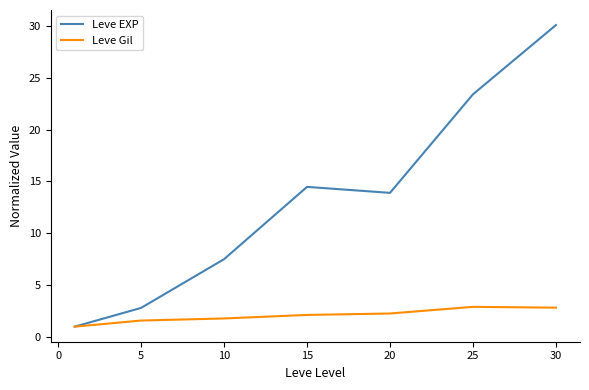

Rank the series by their maximum value, from highest to lowest.

Leve EXP, Leve Gil